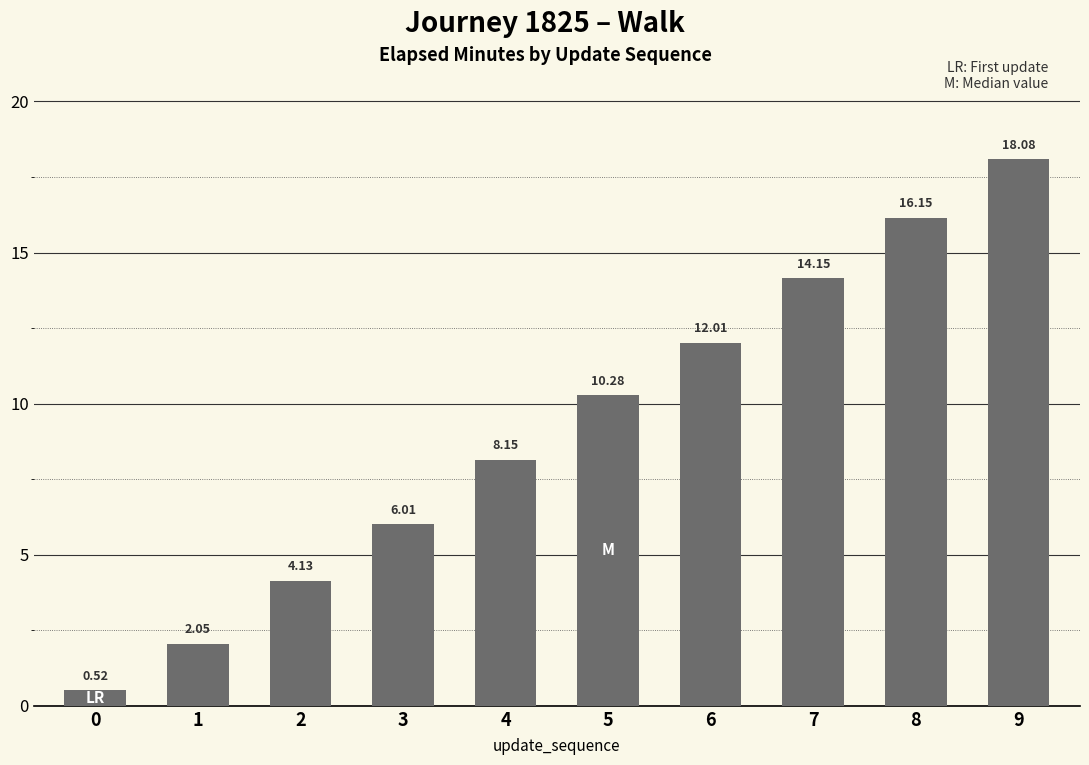

Count the number of data series in this chart.

1